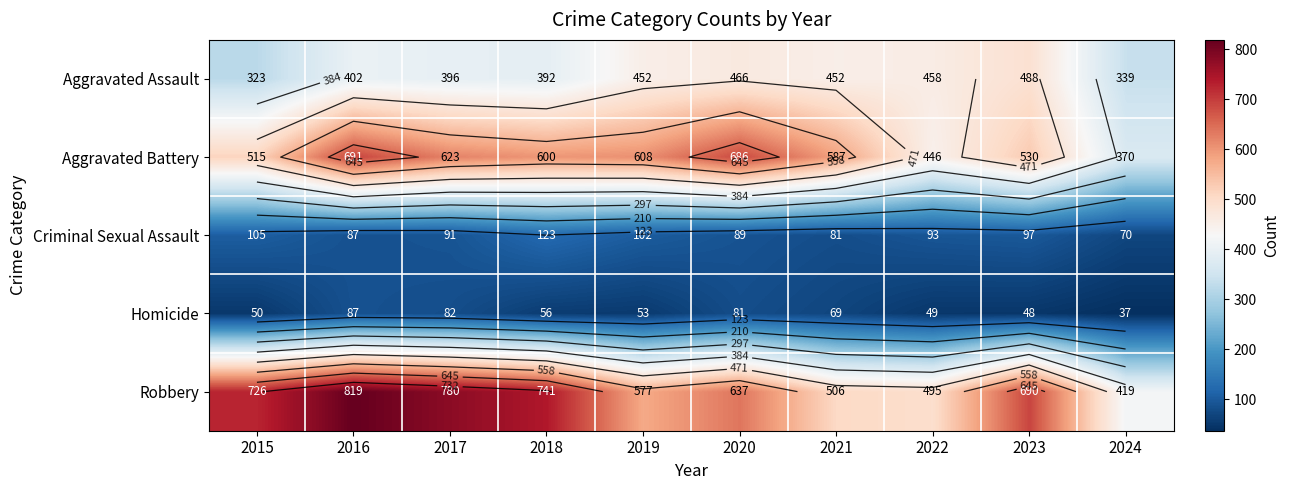

At which category is the sum across all series the highest?

2016